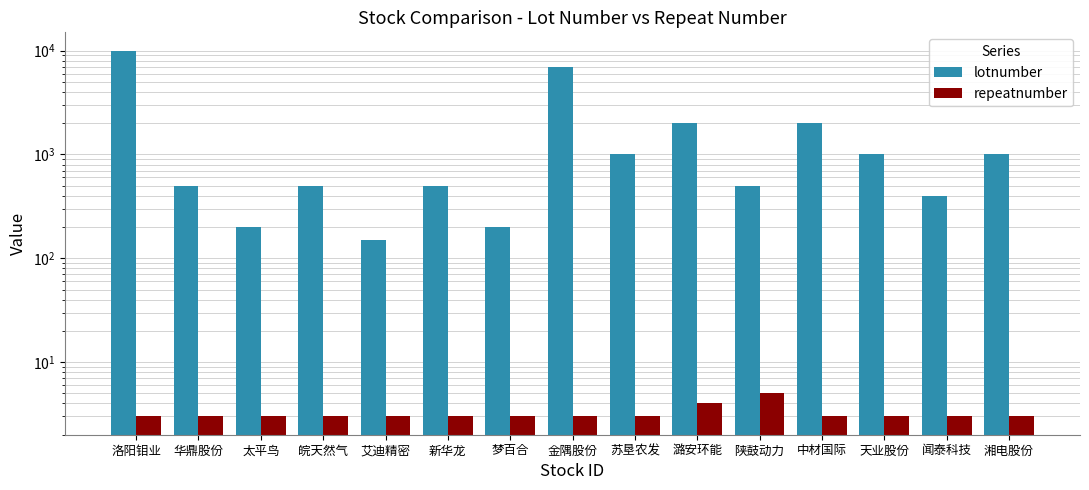

Rank the series at 皖天然气 from highest to lowest value.

lotnumber, repeatnumber